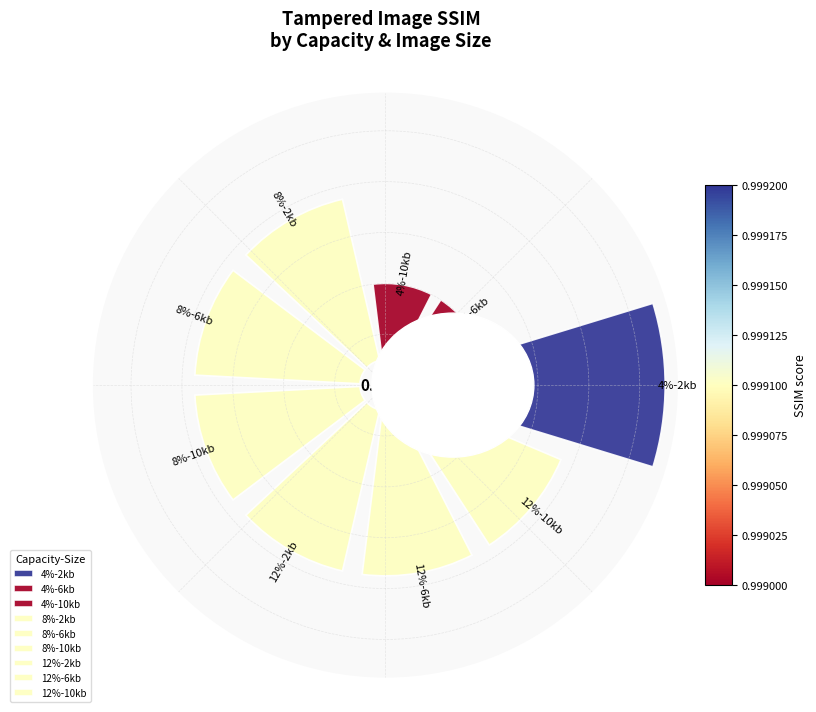

What is the smallest slice in the pie chart?

4%-6kb